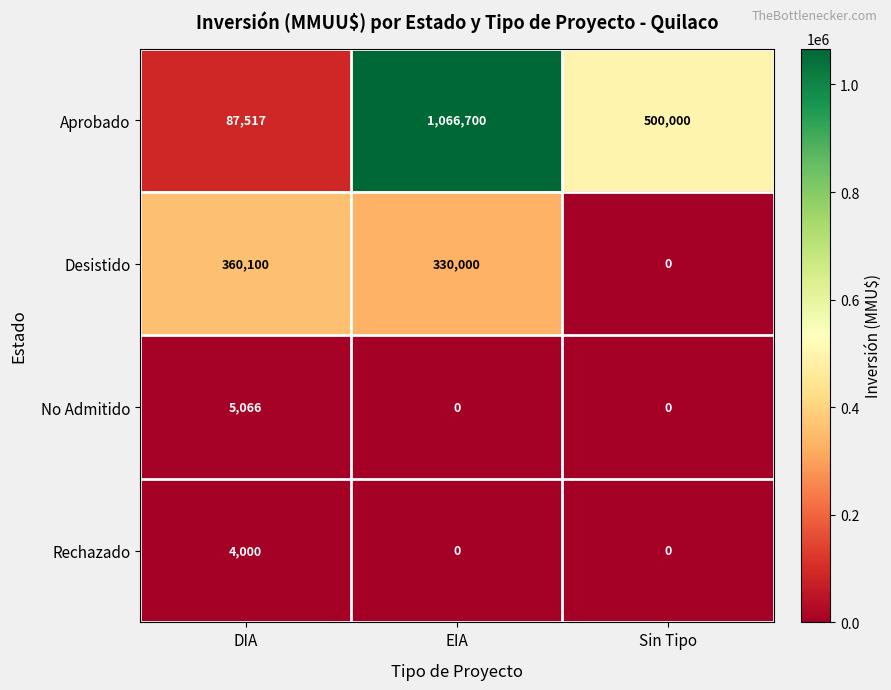

Which series has the largest range (max minus min)?

Aprobado